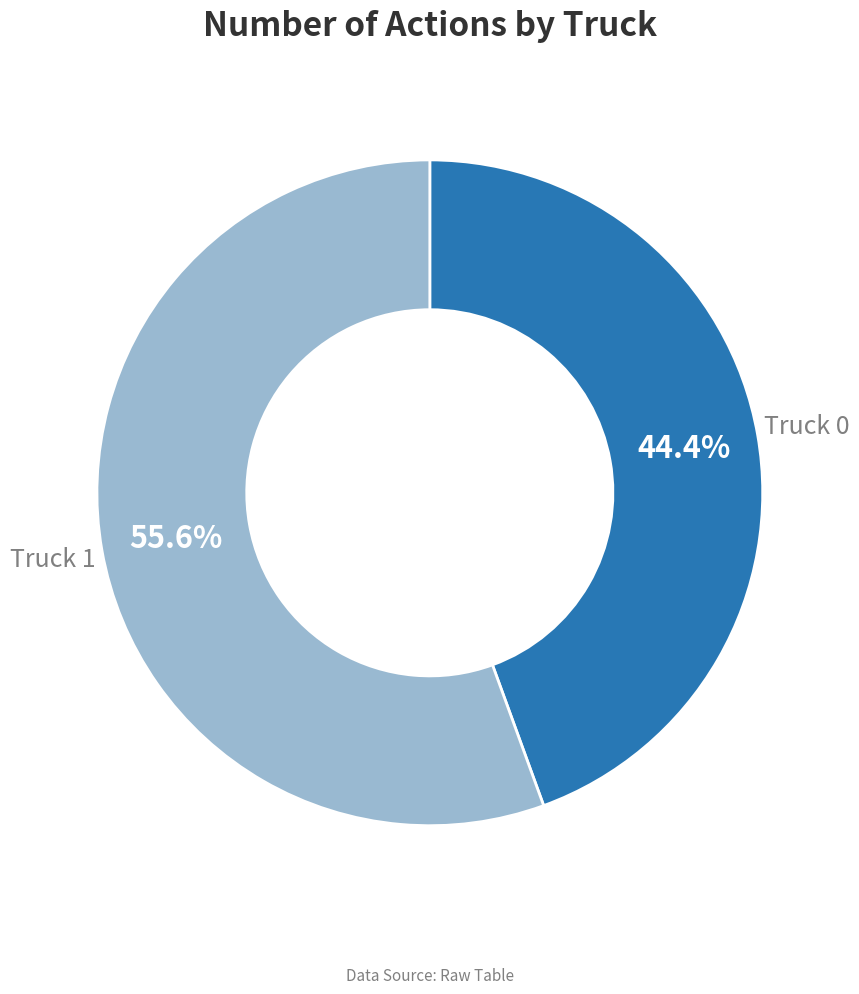

Is there any slice that represents more than half of the pie?

Yes